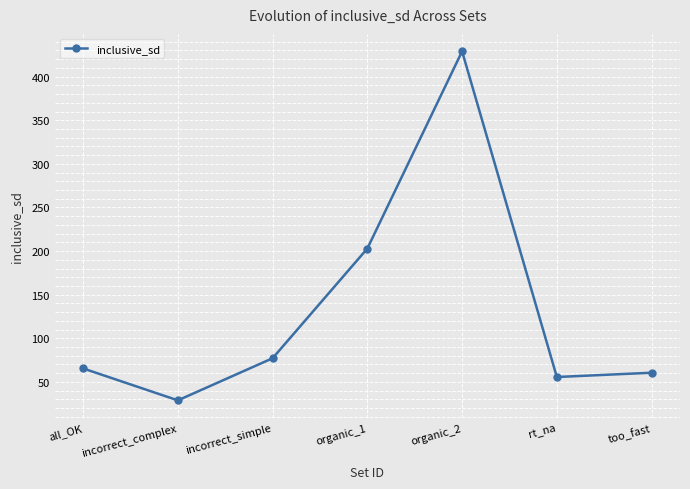

Reading left to right, list all the values displayed in this chart.

all_OK=65.5	incorrect_complex=28.9	incorrect_simple=77.2	organic_1=202.9	organic_2=429.0	rt_na=55.6	too_fast=60.6